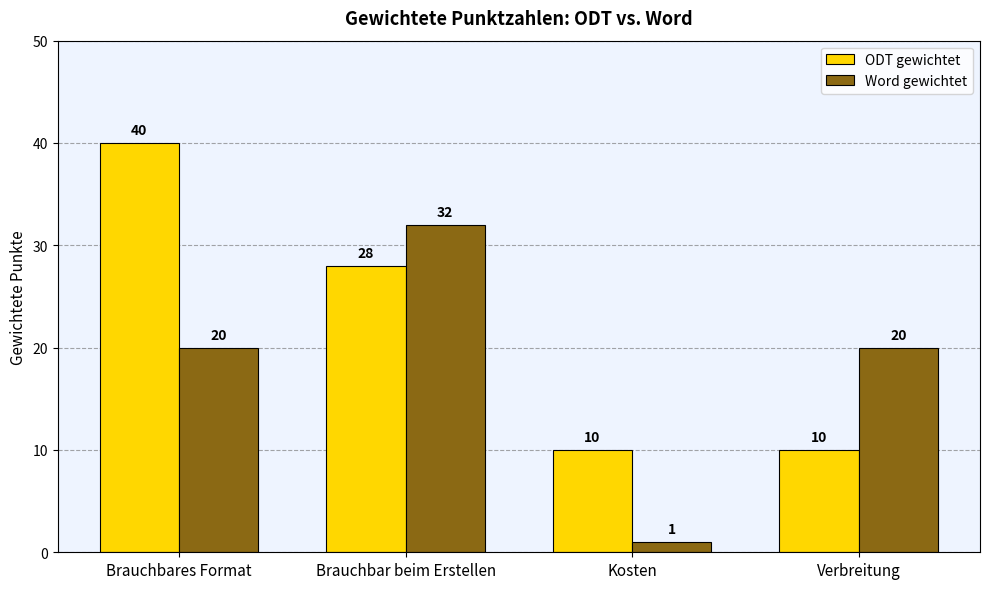

Which label corresponds to the smallest value in the chart?

Kosten